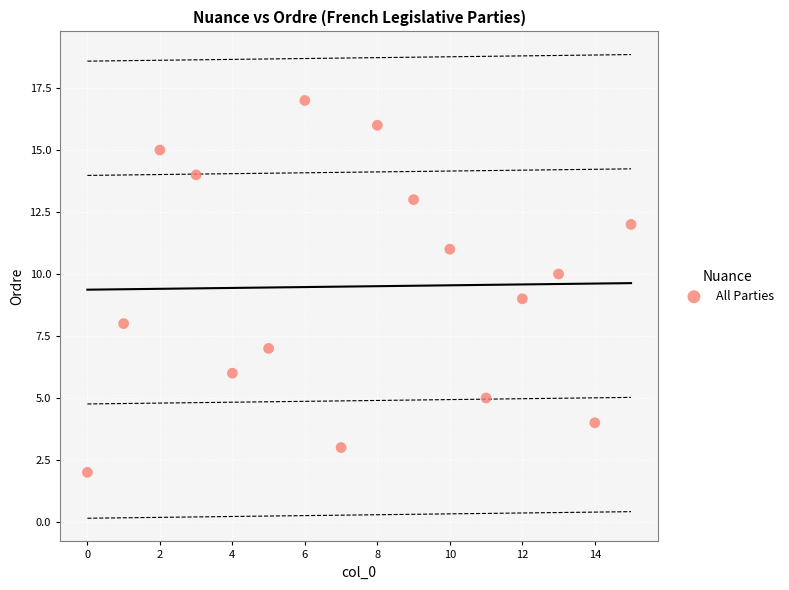

What is the range of Y values (max minus min)?

15